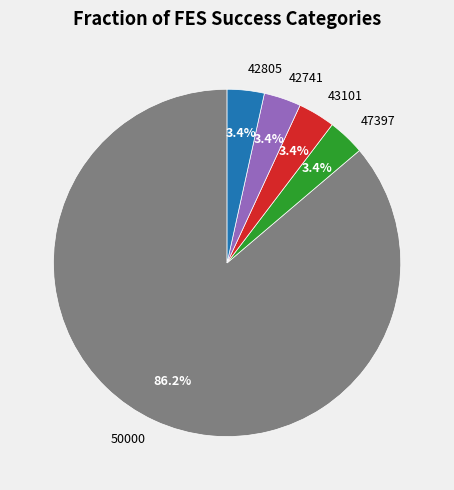

Which slice is the largest?

50000